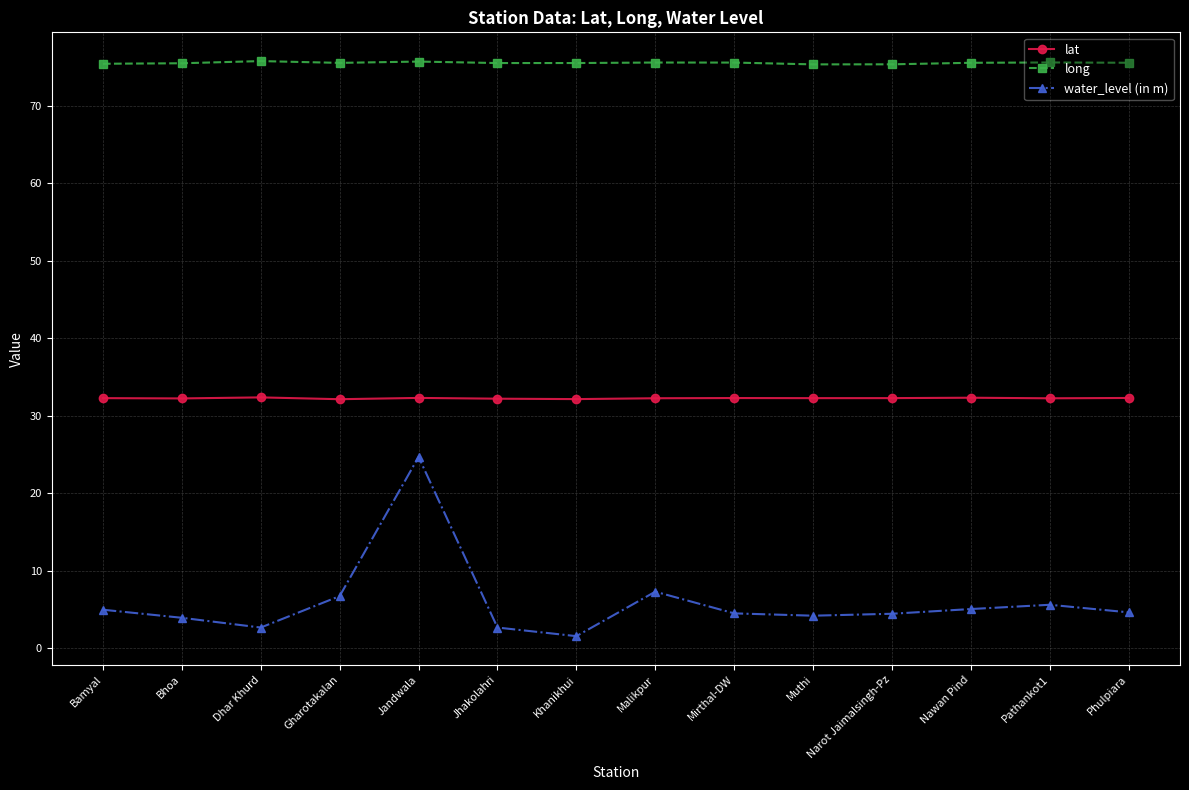

What position from the left is Pathankot1?

13